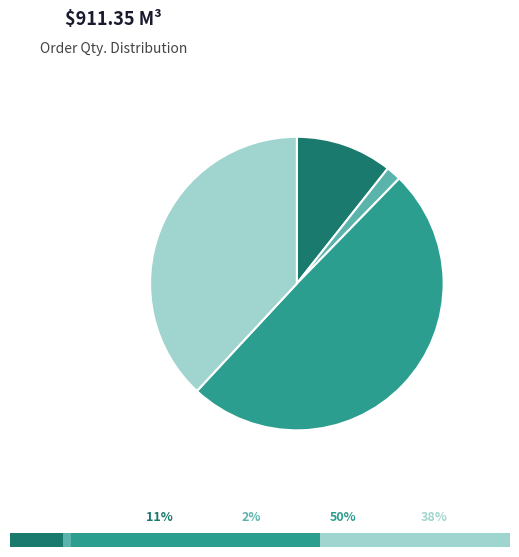

True or false: SO03-IDM211100437 accounts for 11% of the total.

True